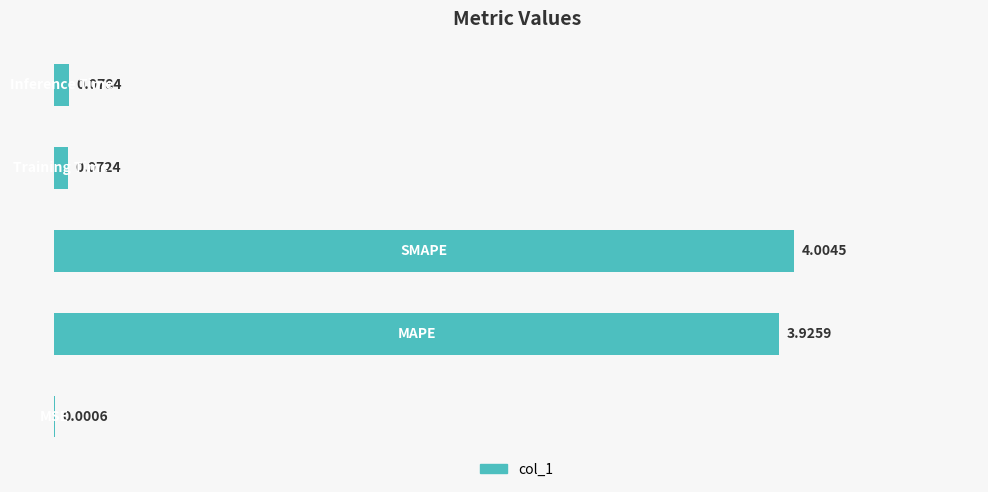

Rank the categories by value from highest to lowest.

2, 1, 4, 3, 0